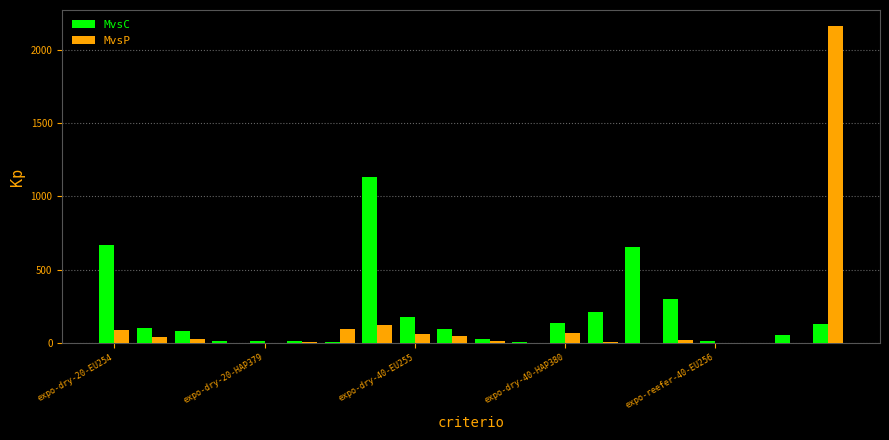

What is the sum of all MvsC values?

3842